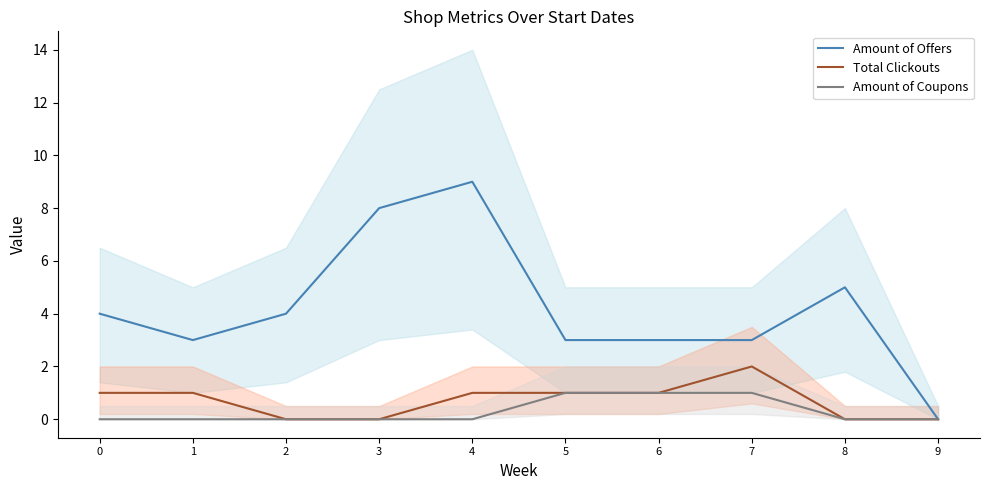

What is the difference between the Amount of Offers values at 5 and 8?

2